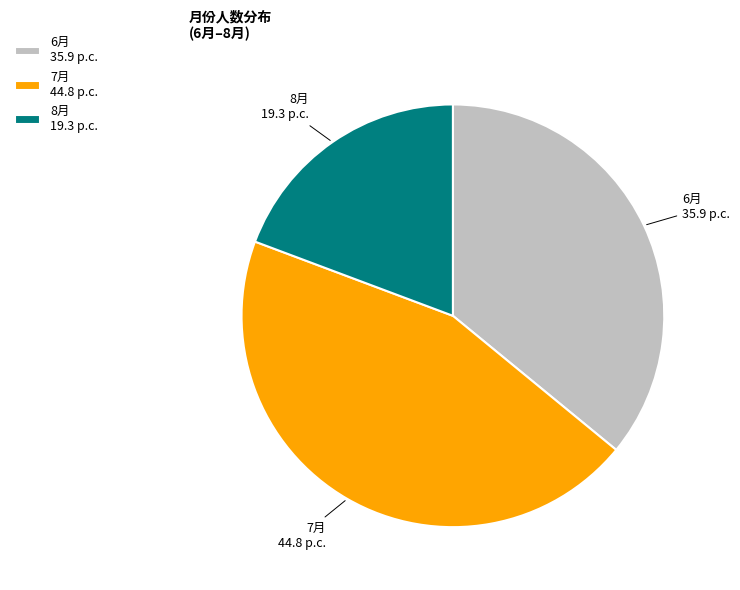

Is there a majority slice in this chart?

No